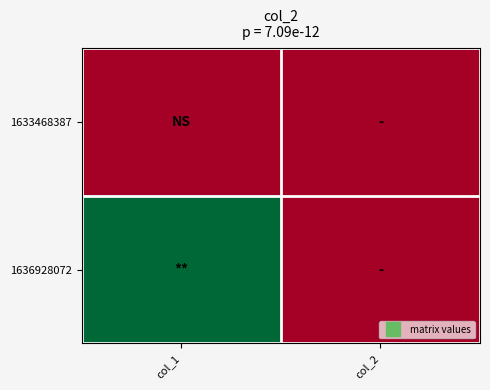

Reading left to right, what are all the values shown in this chart?

1633468387: col_1=0	col_2=0
1636928072: col_1=2	col_2=0